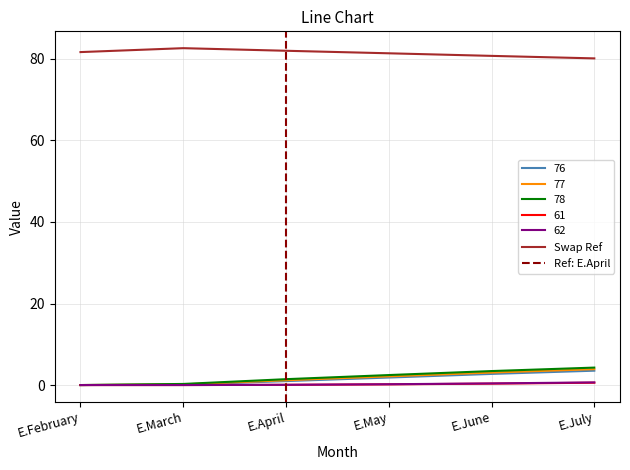

Where is Swap Ref nearest to the value 81?

E.June